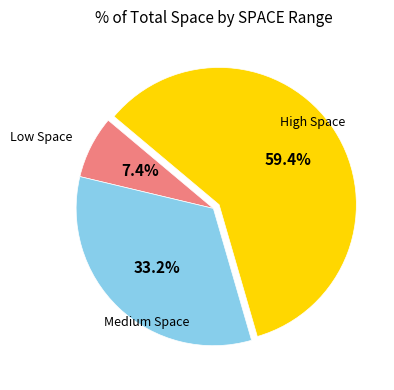

Does any single category account for the majority?

Yes